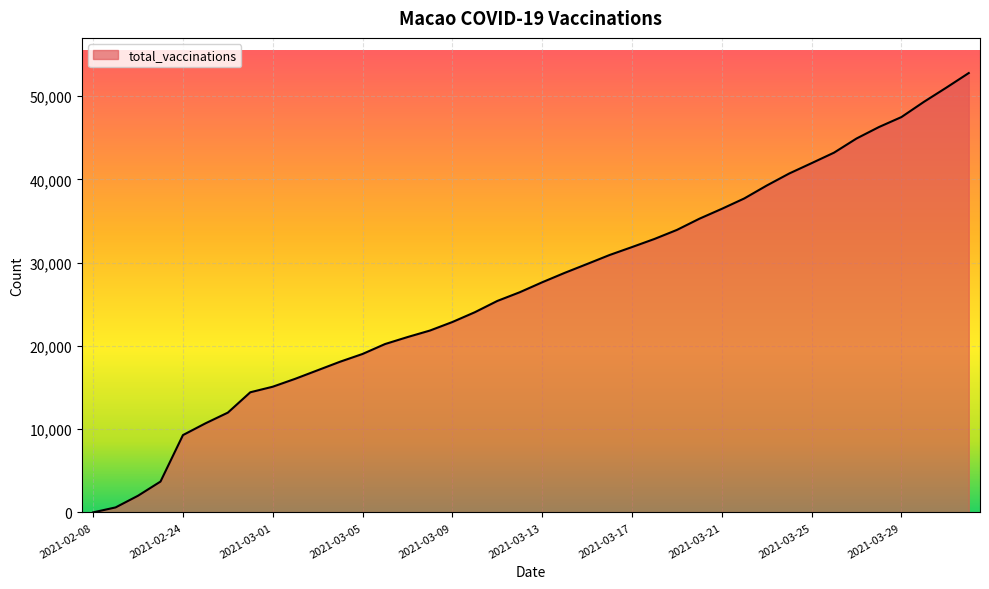

What is the difference between the maximum and minimum values?

52772